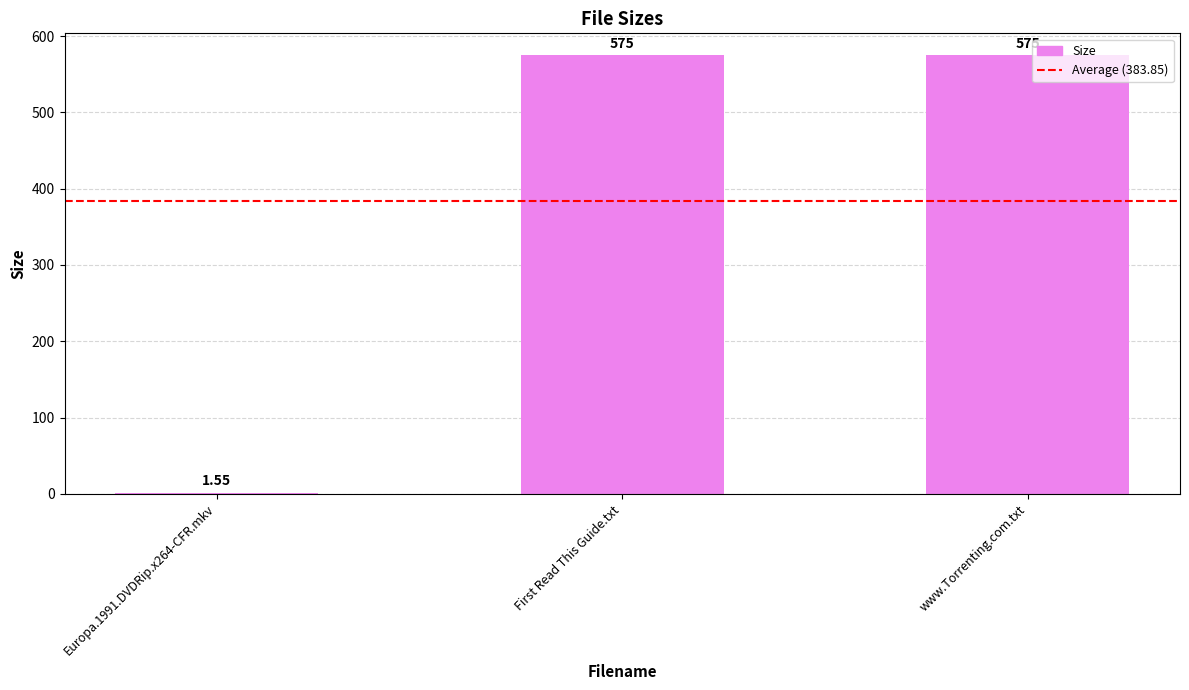

Which has a higher value, First Read This Guide.txt or Europa.1991.DVDRip.x264-CFR.mkv?

First Read This Guide.txt